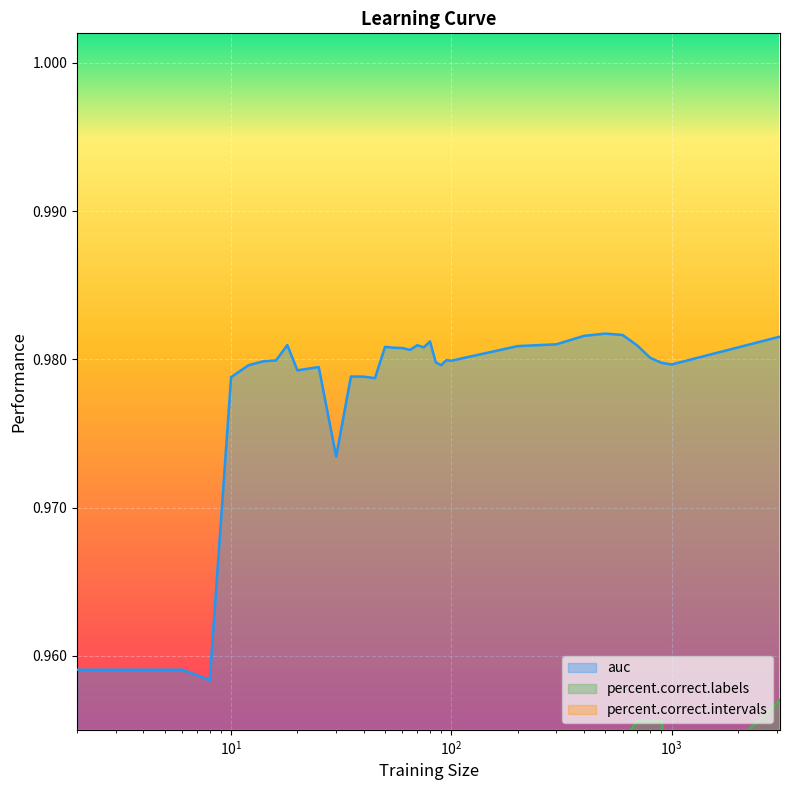

What is the value of the percent.correct.labels point at the 20th from the left?

0.9